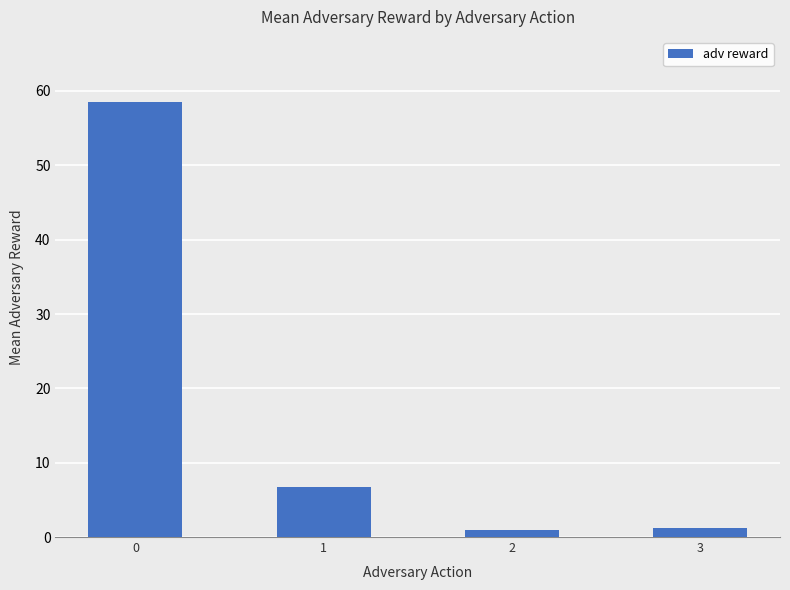

What is the maximum value shown in the chart?

58.5